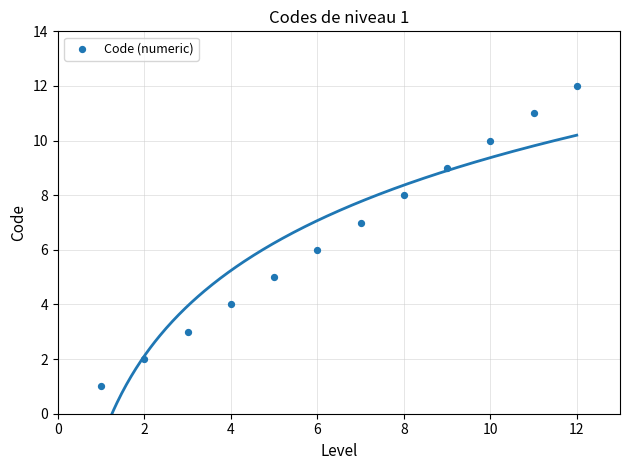

What is the range of Y values (max minus min)?

11